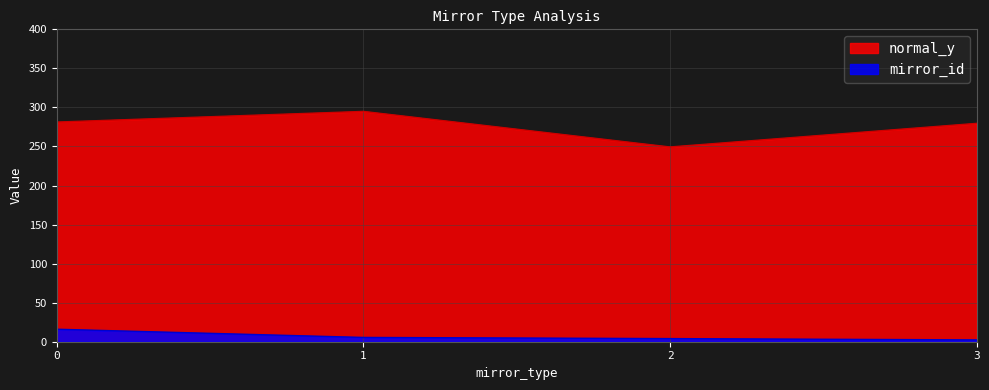

How many data points are above 5?

2